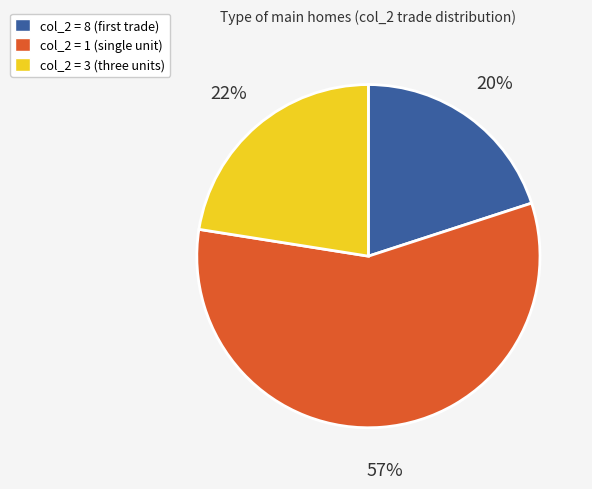

True or false: col_2 = 3 (three units) accounts for 23% of the total.

True